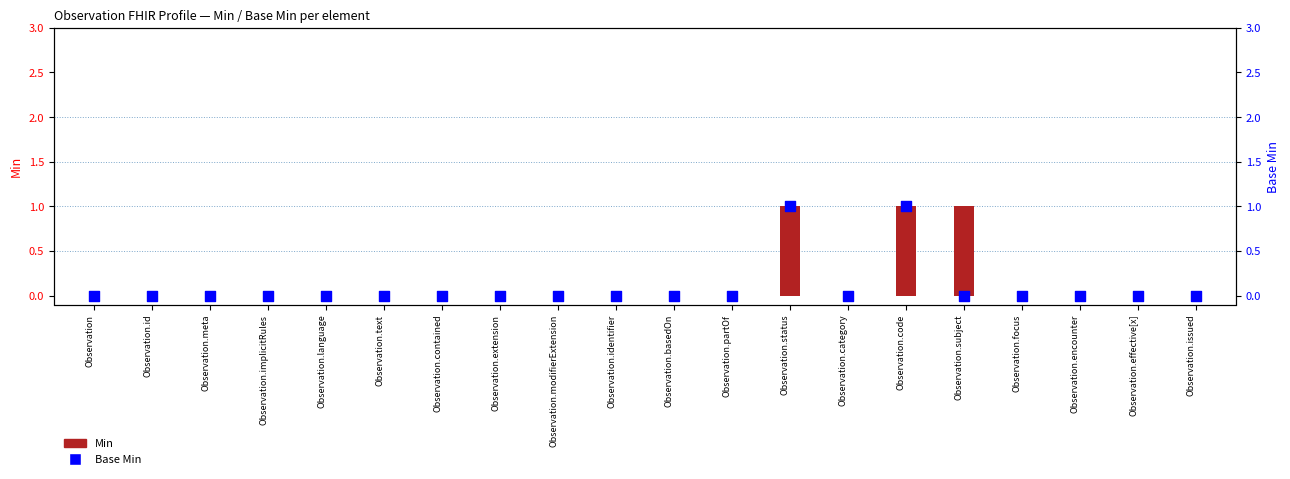

Which series has the largest total across all categories?

Min